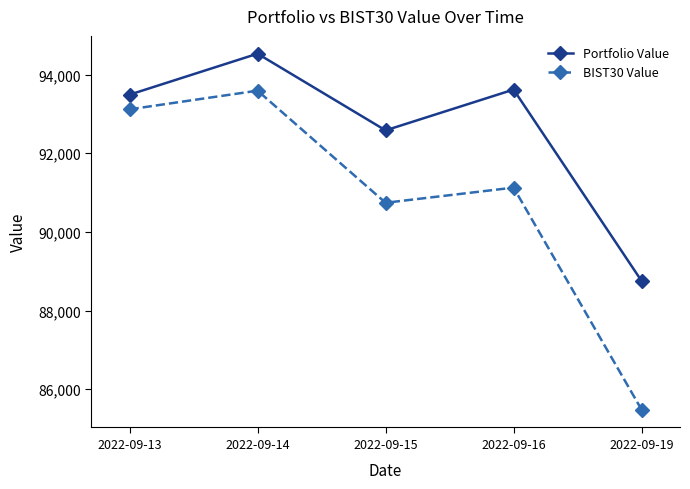

Rank the series by their maximum value, from highest to lowest.

Portfolio Value, BIST30 Value